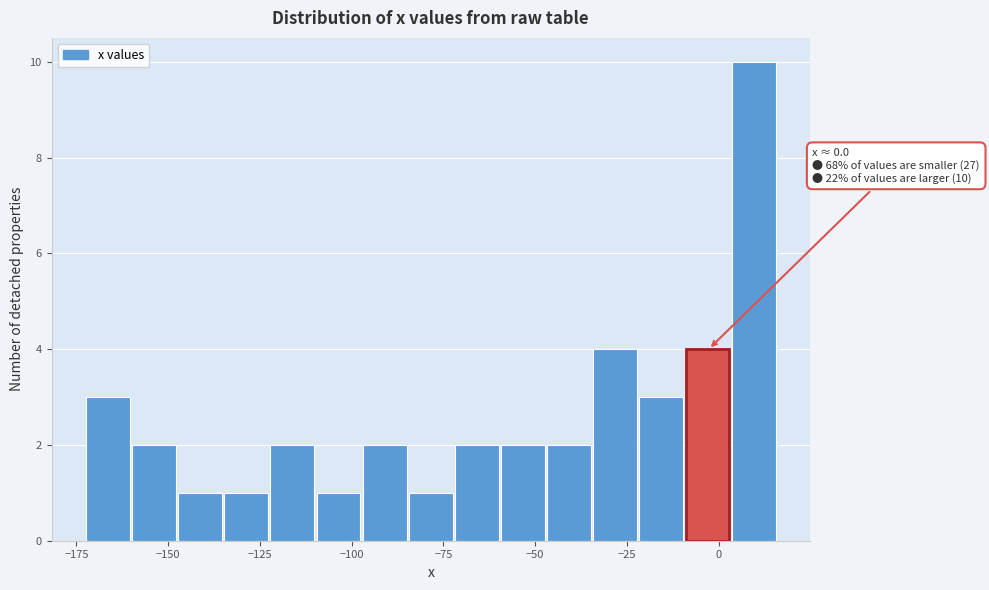

Read against the x-axis, roughly where is the centre of the tallest bar?

10